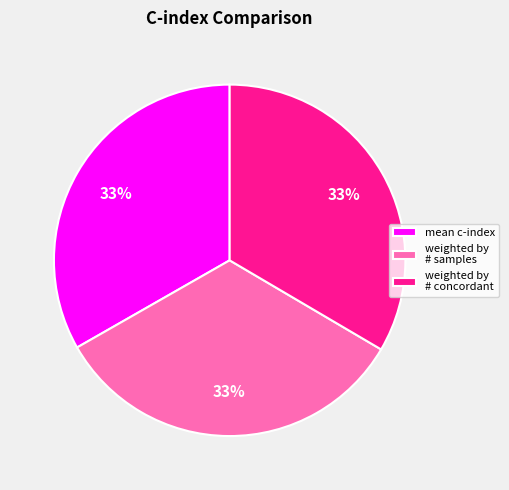

Does any single category account for the majority?

No